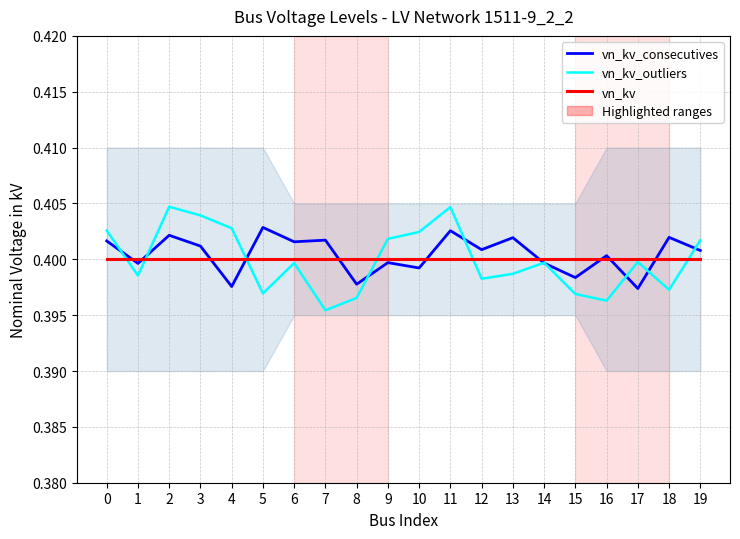

Between which two adjacent categories do vn_kv and vn_kv_outliers first intersect?

0 and 1